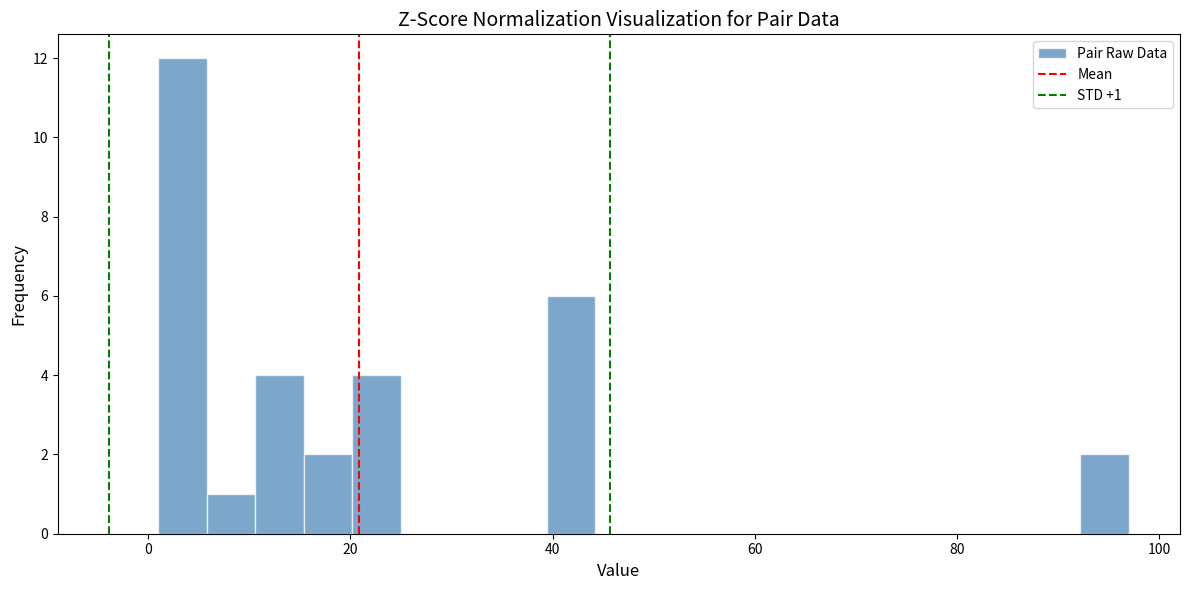

Read against the x-axis, roughly where is the centre of the tallest bar?

4